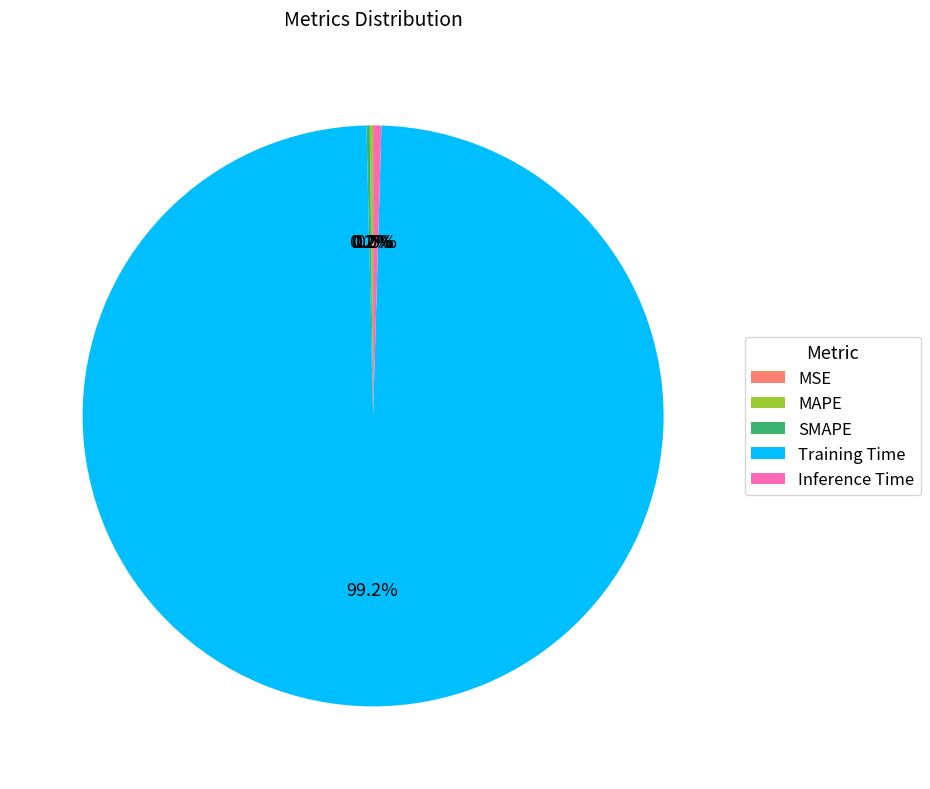

Which category has the biggest portion of the pie?

Training Time